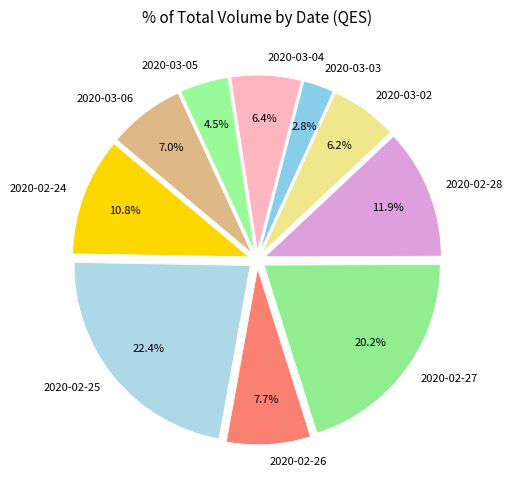

How many segments does this pie chart have?

10